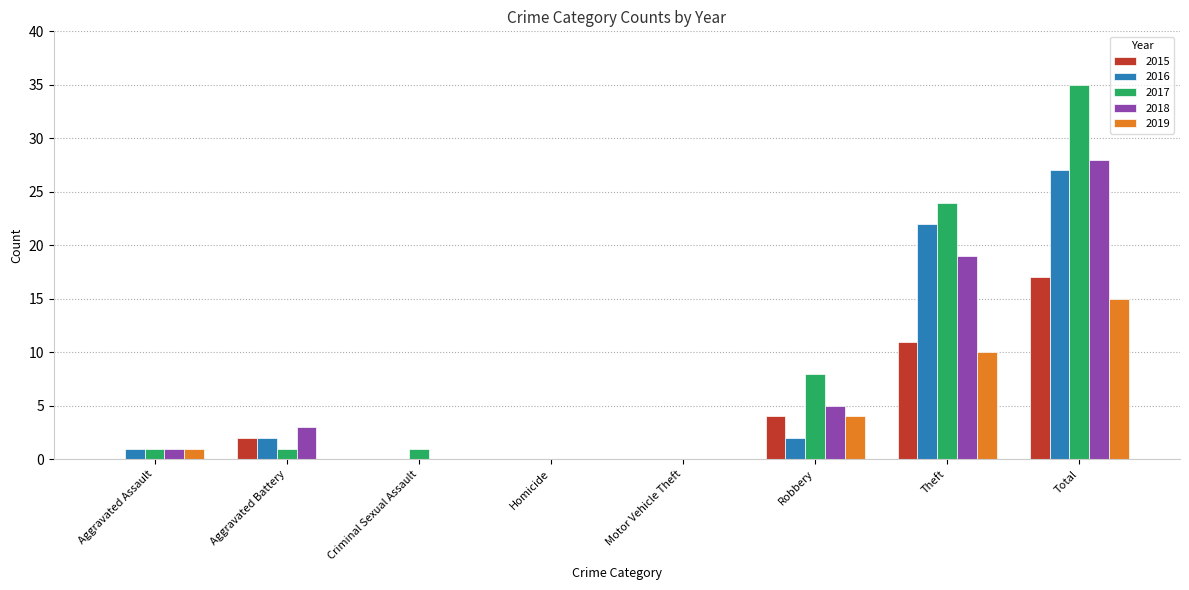

What is the total value across all series at Aggravated Battery?

8